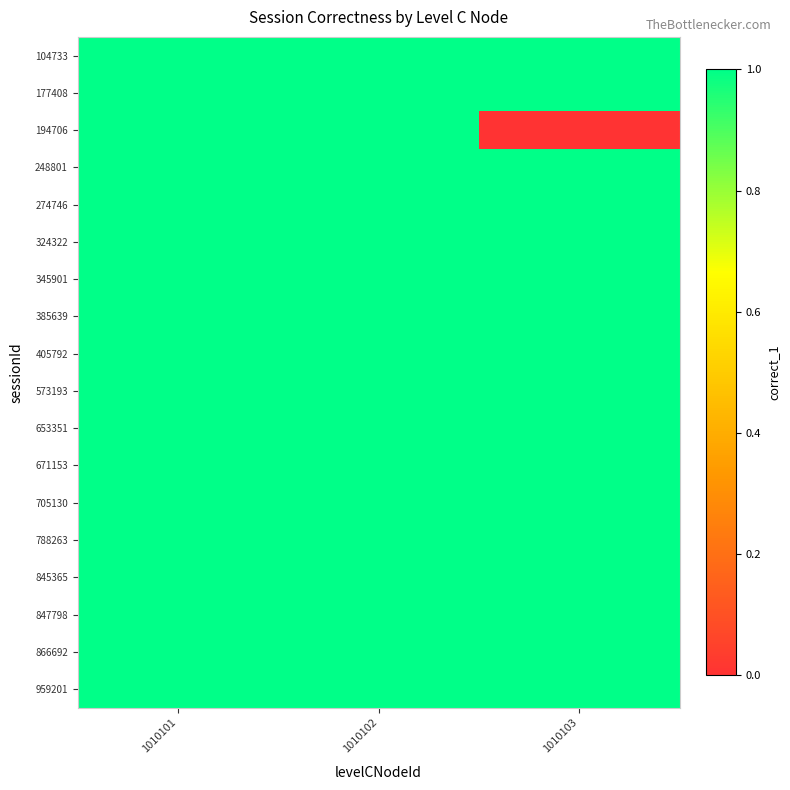

At which category does the chart reach its minimum across all series?

1010103